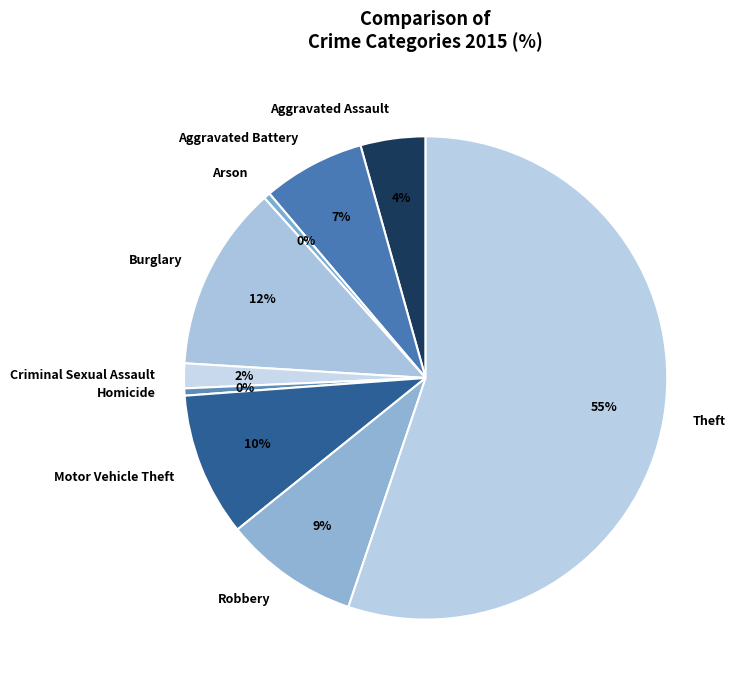

Is there a majority slice in this chart?

Yes